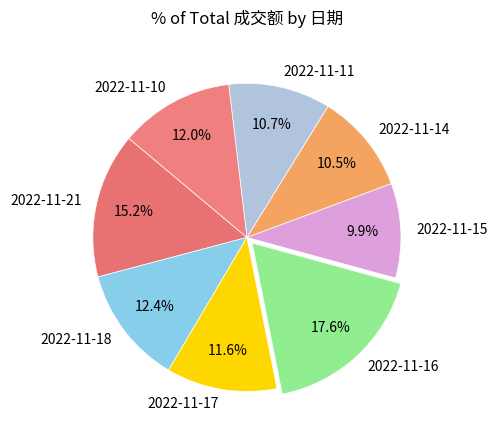

Is there any slice that represents more than half of the pie?

No